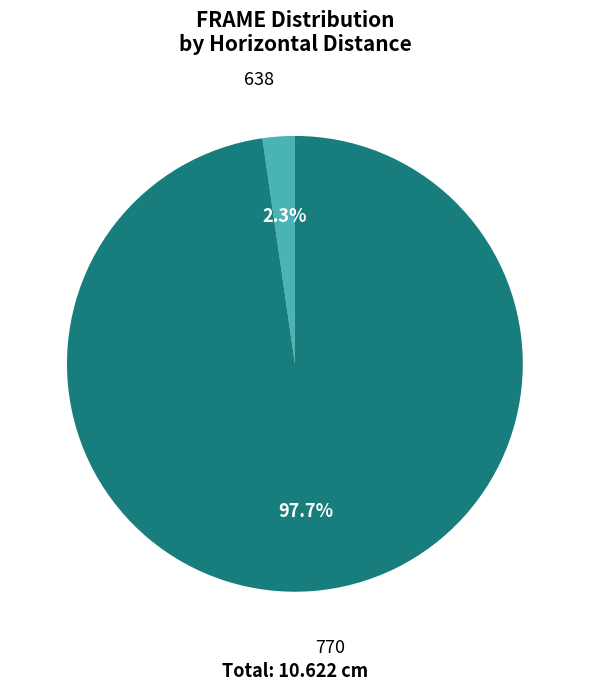

Does 638 account for over 50% of the chart?

No